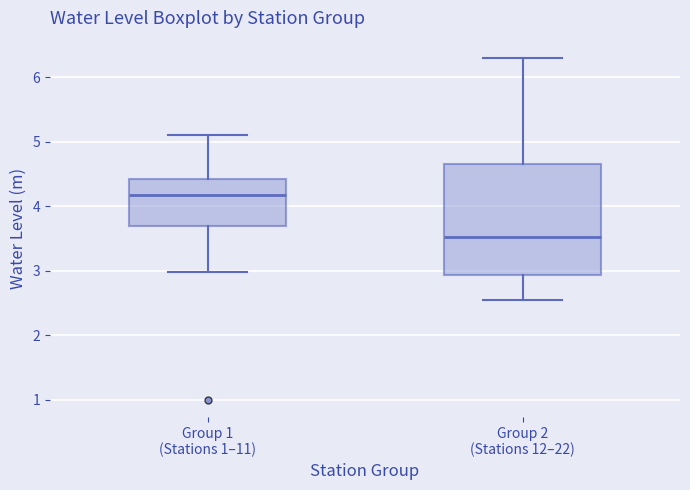

Which box's median line is the lowest?

Group 2 (Stations 12–22)